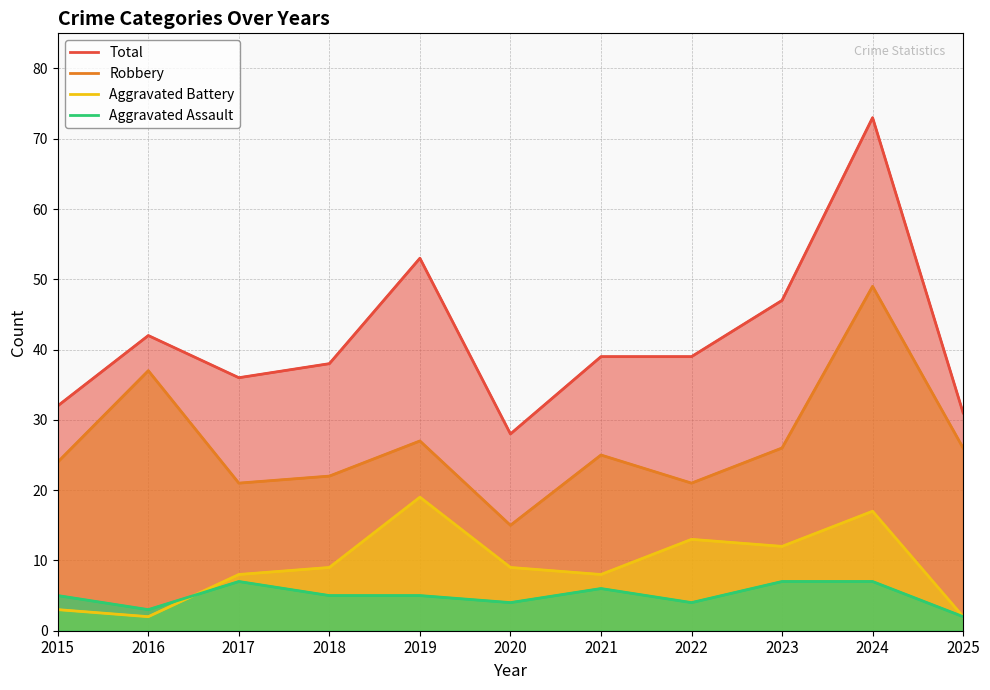

How many lines are shown in the chart?

4